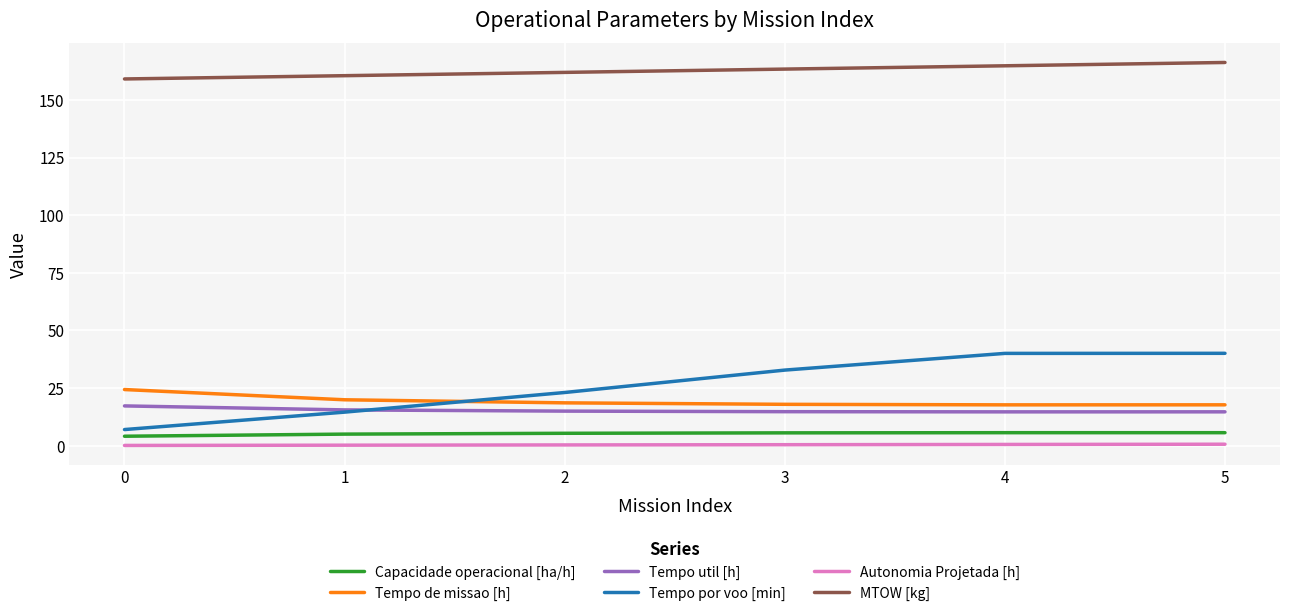

The Tempo por voo [min] series shows 59.6 at 4. True or false?

False